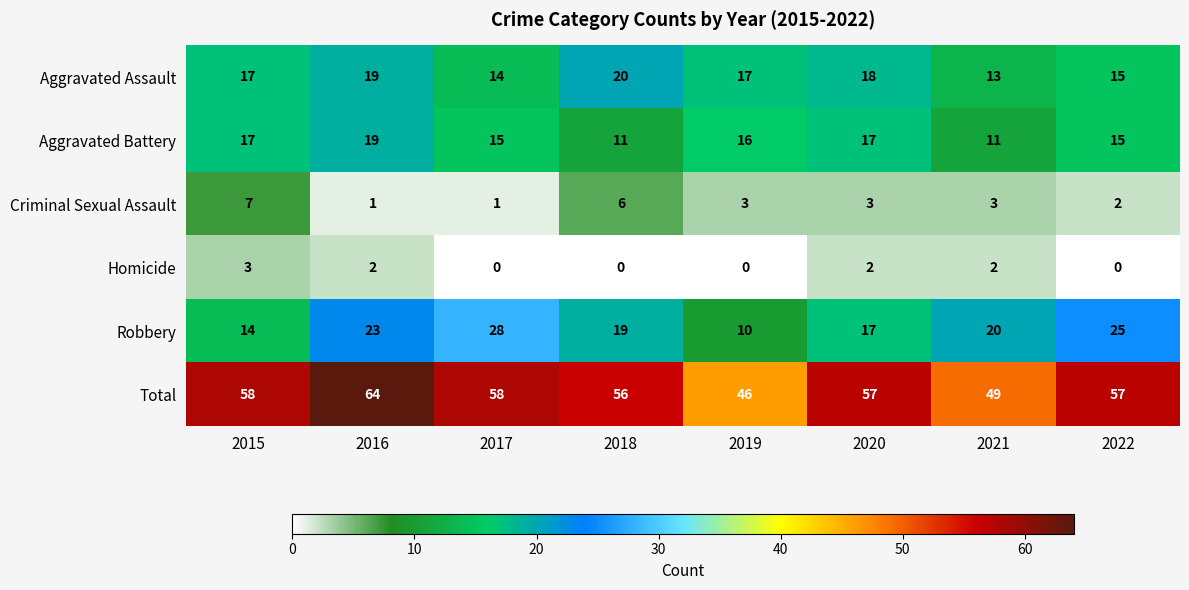

At which category does the chart reach its peak across all series?

2016